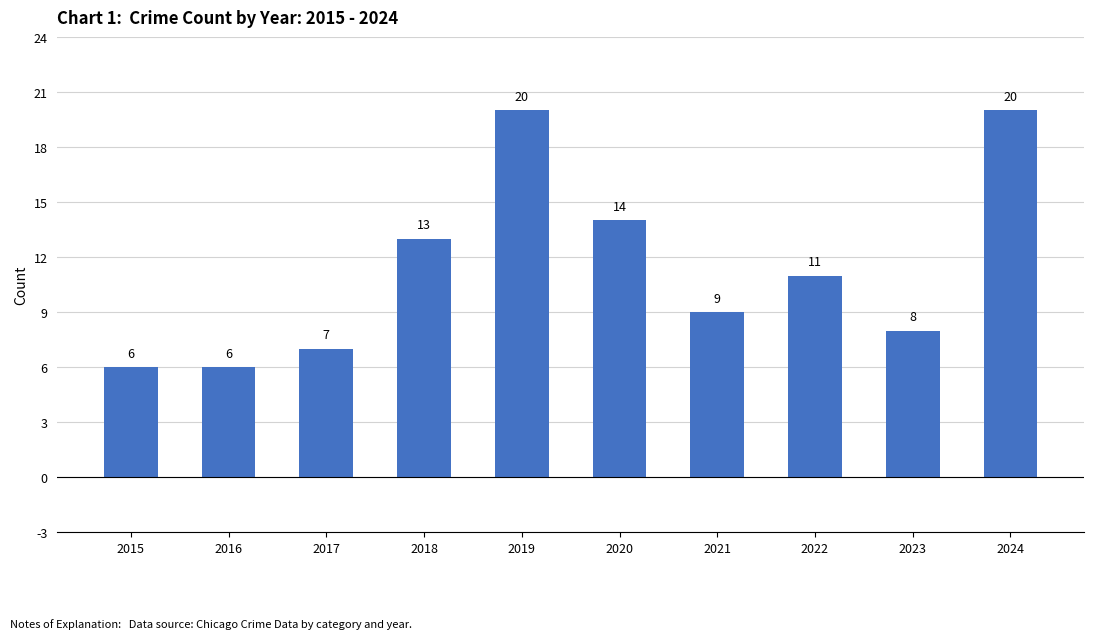

Reading right to left, transcribe all the data shown in this chart.

2024=20	2023=8	2022=11	2021=9	2020=14	2019=20	2018=13	2017=7	2016=6	2015=6